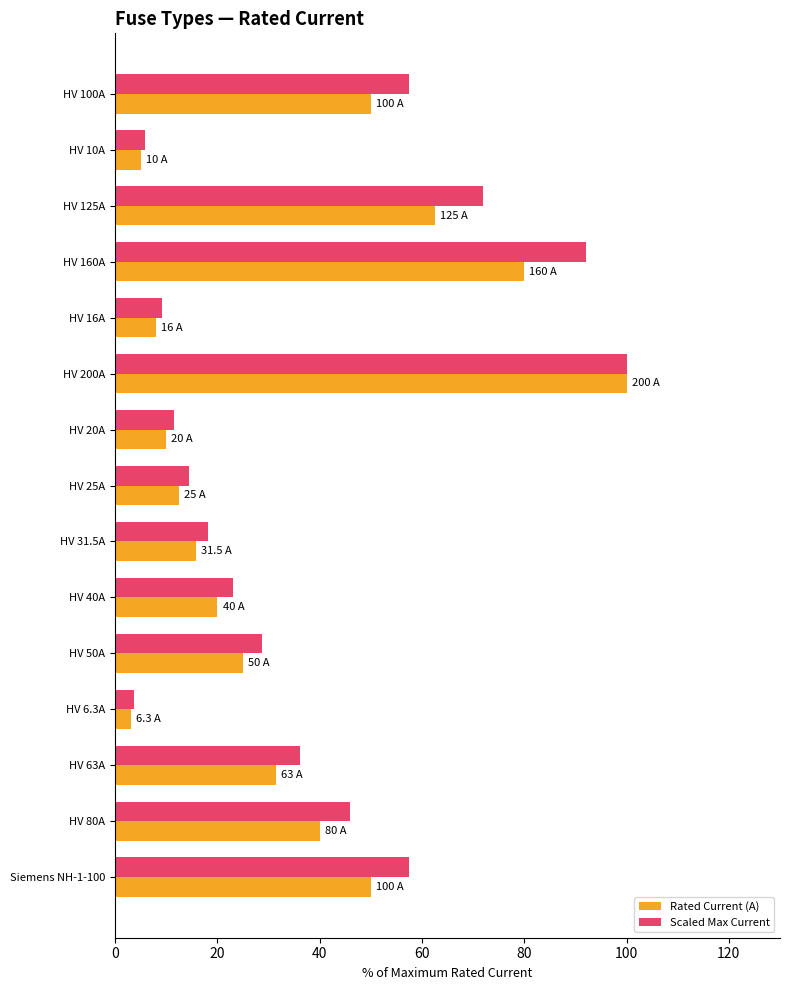

At how many categories does at least one series exceed 17?

10